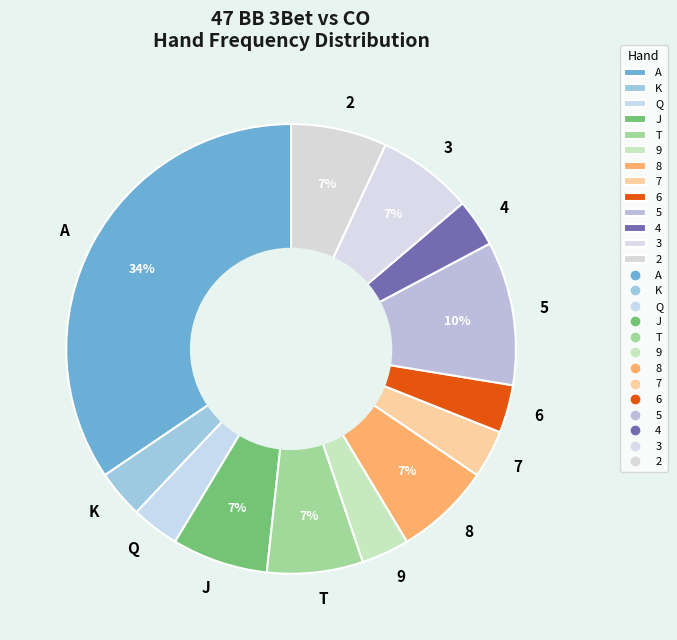

How many segments does this pie chart have?

13